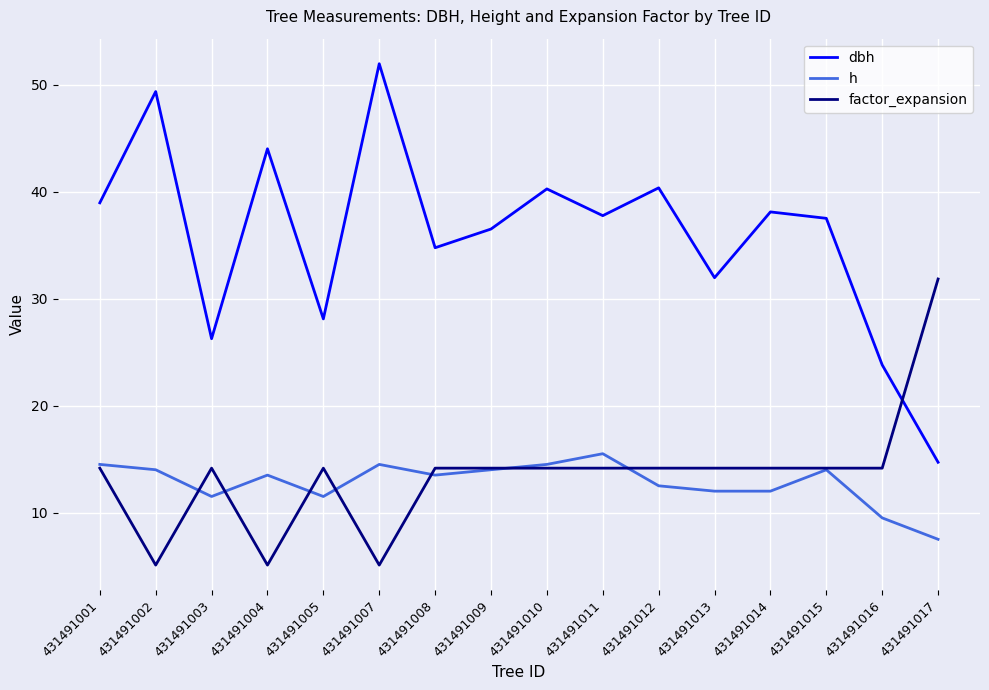

Which series has the largest total across all categories?

dbh